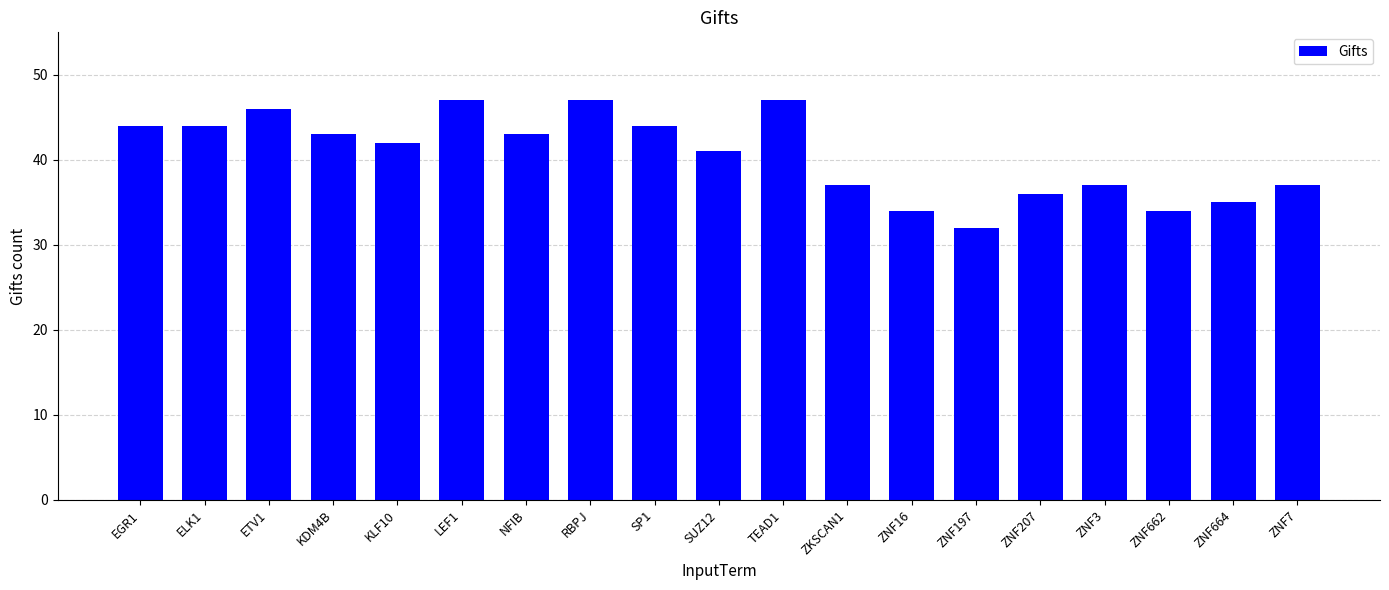

Reading left to right, list all the values displayed in this chart.

44	44	46	43	42	47	43	47	44	41	47	37	34	32	36	37	34	35	37